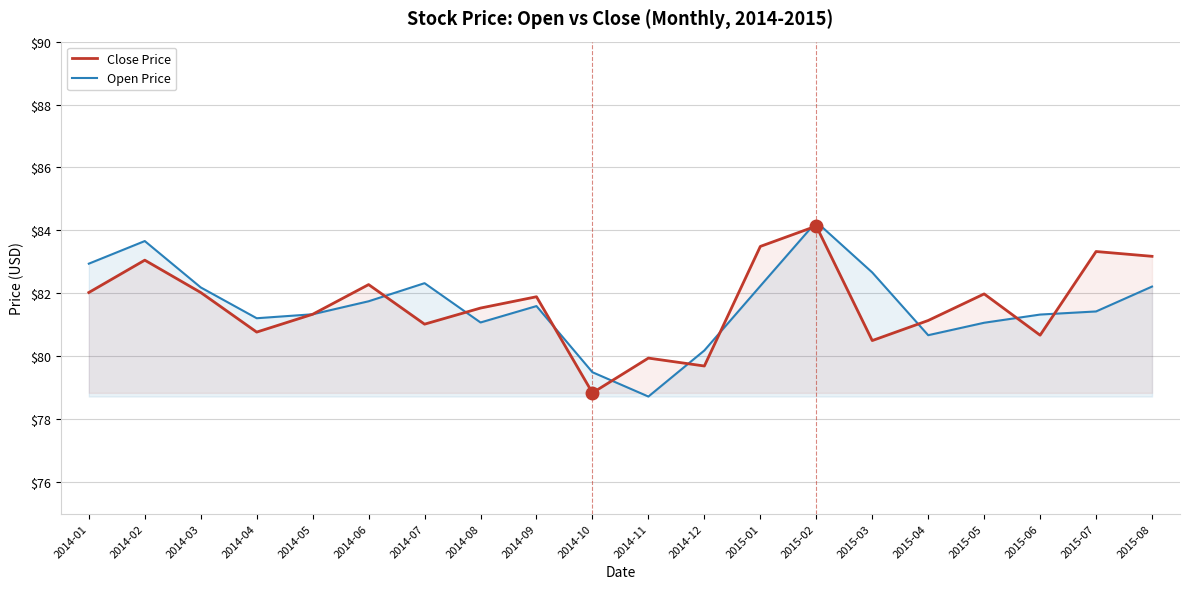

What is the label of the 5th point from the left?

2014-05